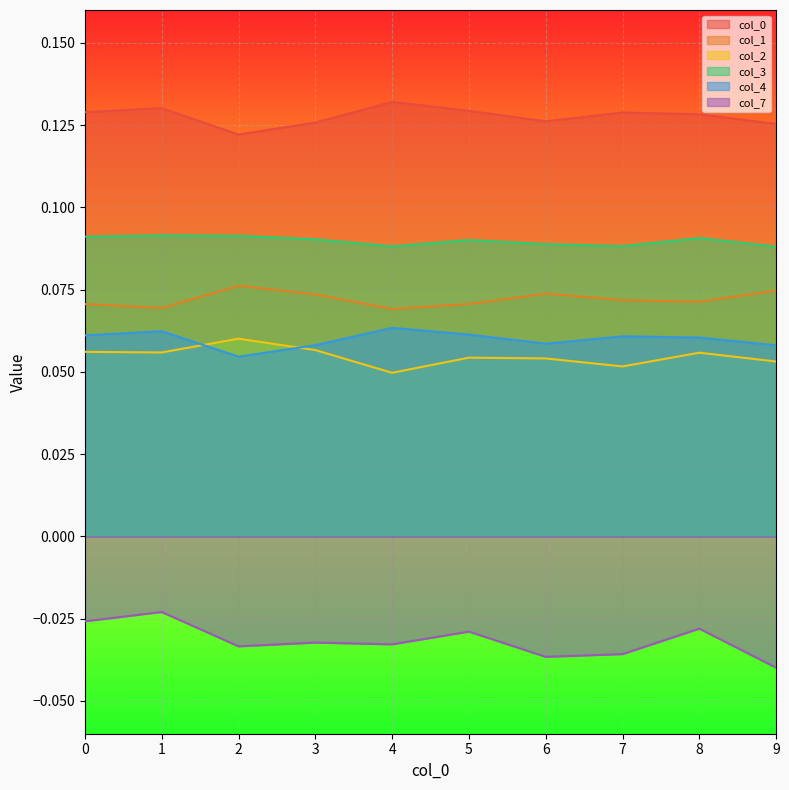

How many lines are shown in the chart?

6